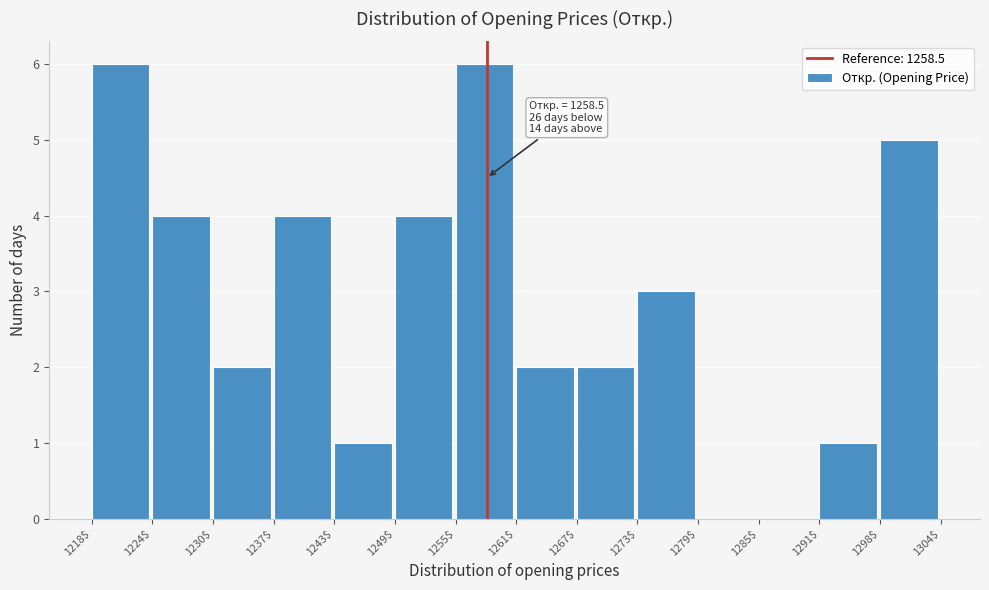

What is the sum of all values?

40